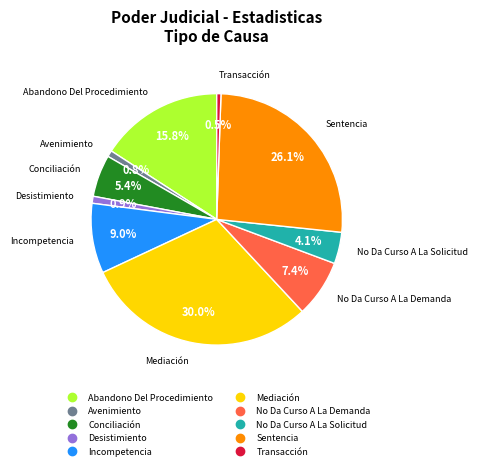

Which has a higher value, No Da Curso A La Demanda or Conciliación?

No Da Curso A La Demanda